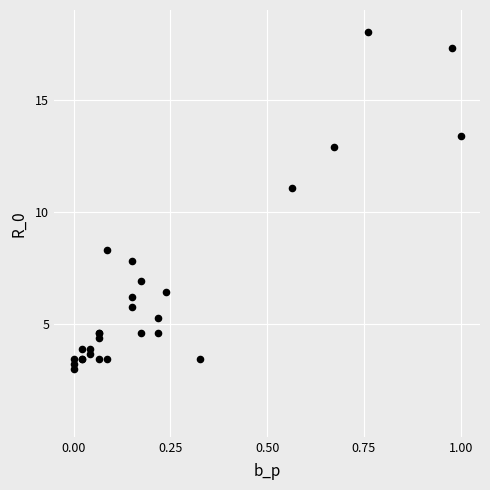

What Y value in the scatter plot is closest to 10?

11.1